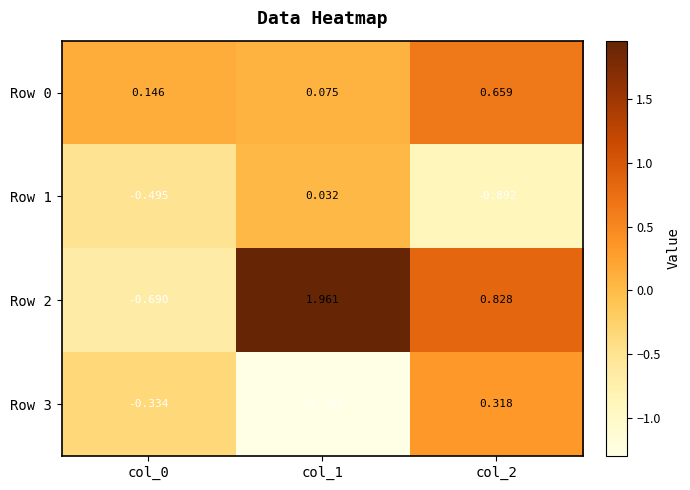

Is the value of Row 3 at col_1 greater than the value of Row 1 at col_1?

No